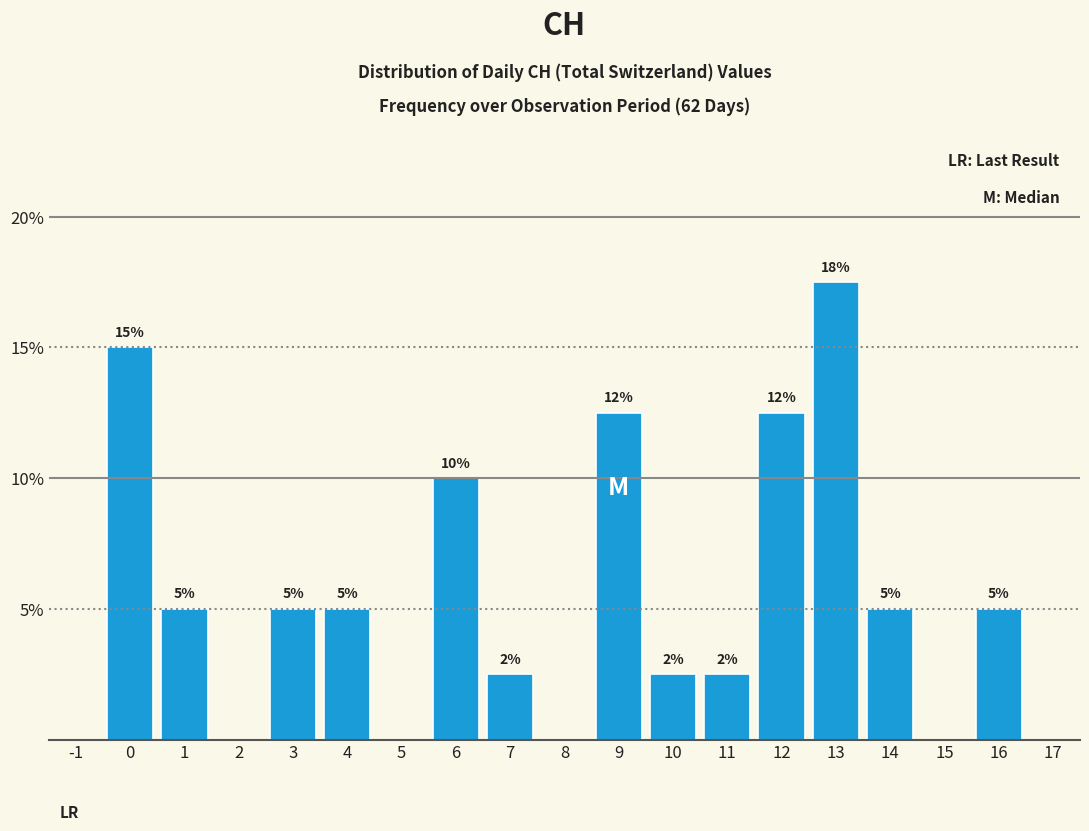

What is the difference between the values at 11 and 7?

0.0